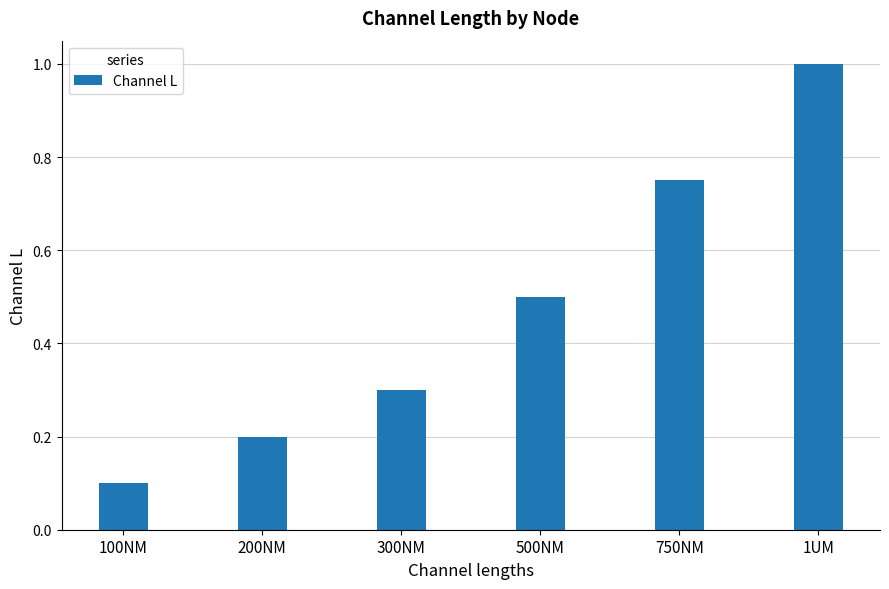

Is it true that the value at 300NM is 0.3?

True